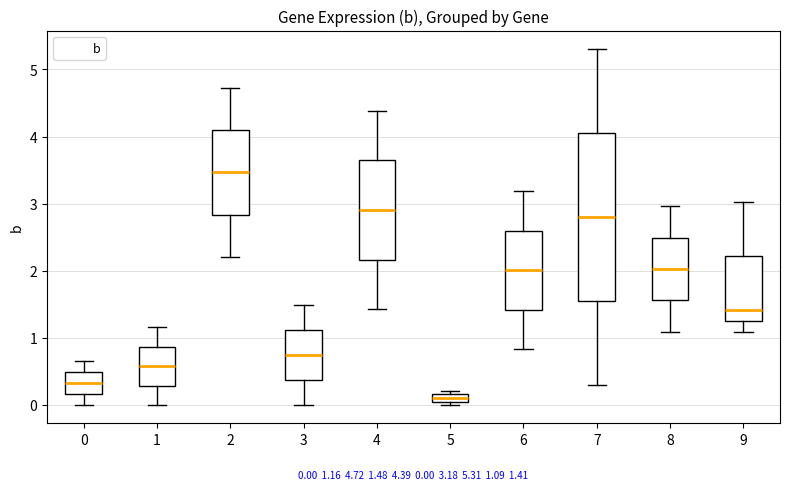

Comparing the boxes themselves (not the whiskers), which one is the tallest?

7